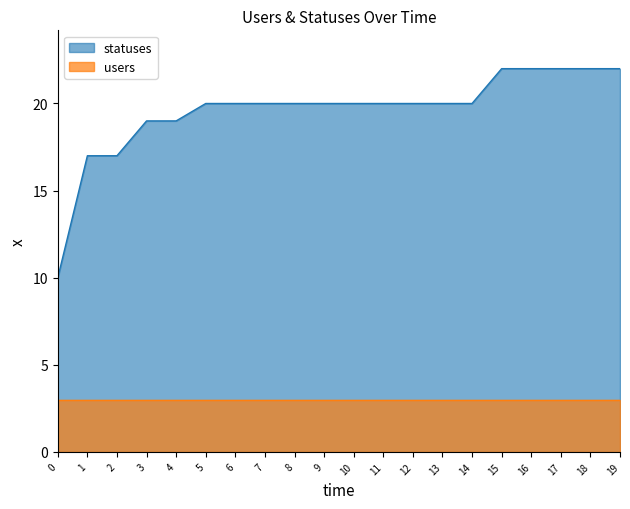

Which series has the widest spread of values?

statuses